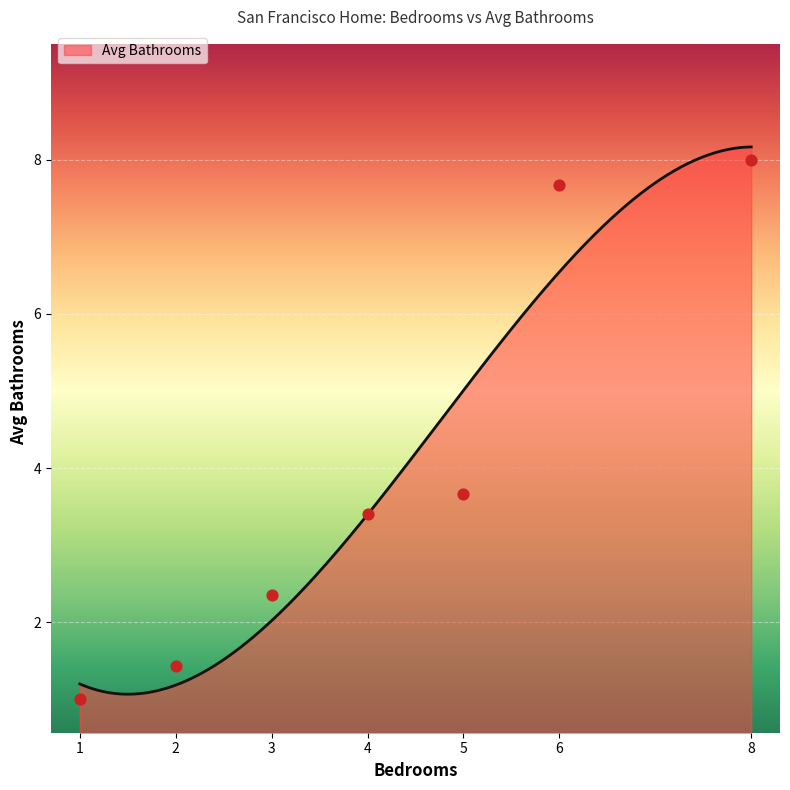

What is the minimum value for Avg Bathrooms?

1.1